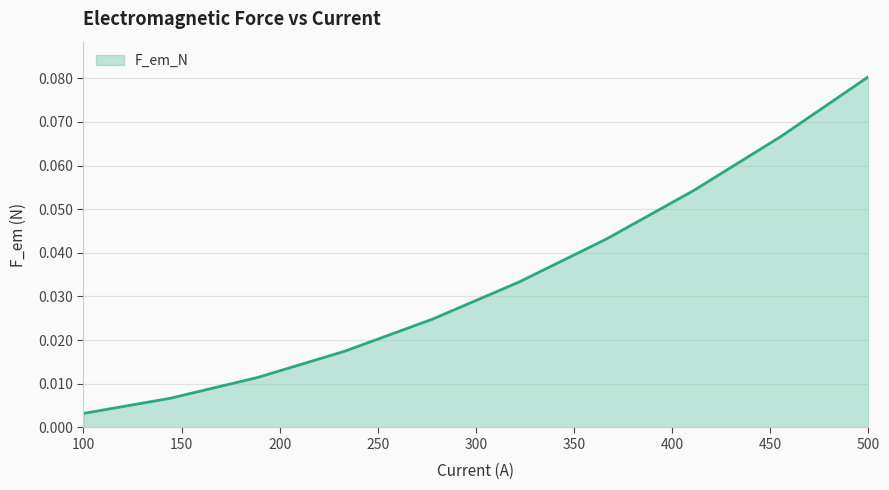

Rank the categories by value from lowest to highest.

100.0, 144.44444444444446, 188.88888888888889, 233.33333333333331, 277.77777777777777, 322.22222222222223, 366.66666666666663, 411.1111111111111, 455.55555555555554, 500.0